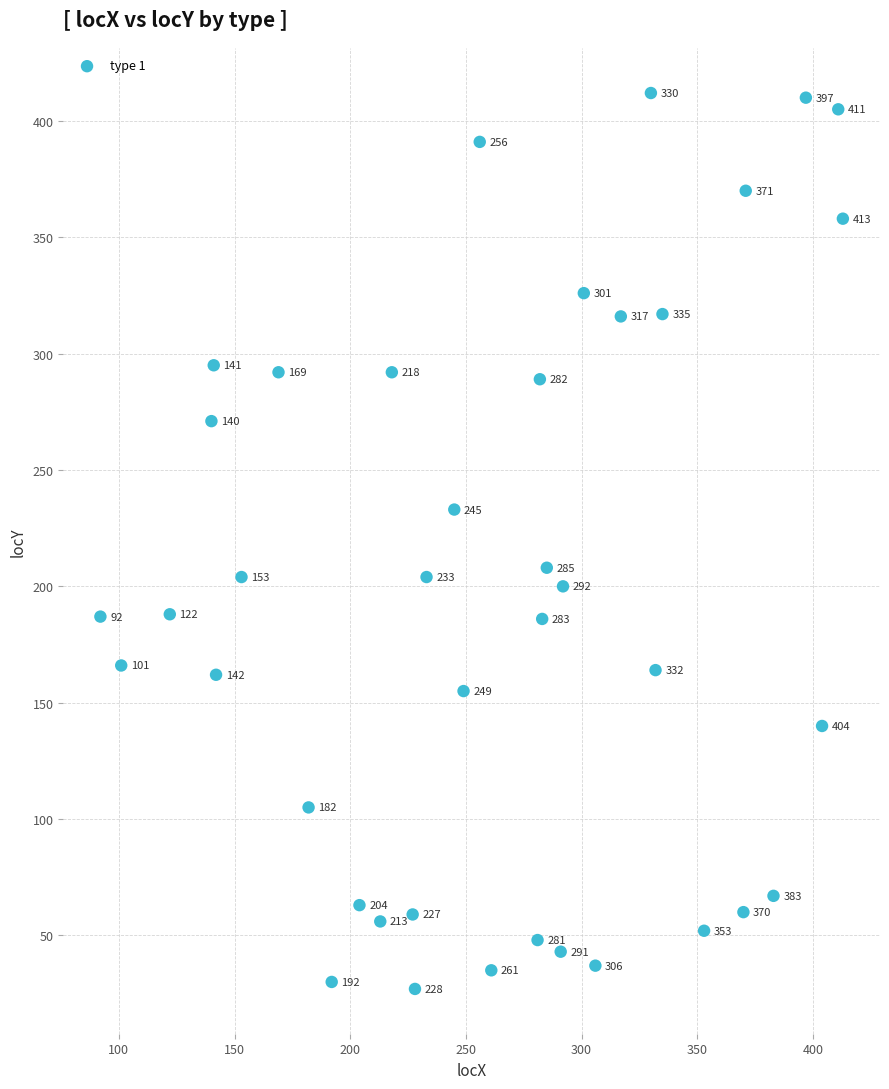

What Y value in the scatter plot is closest to 219?

208